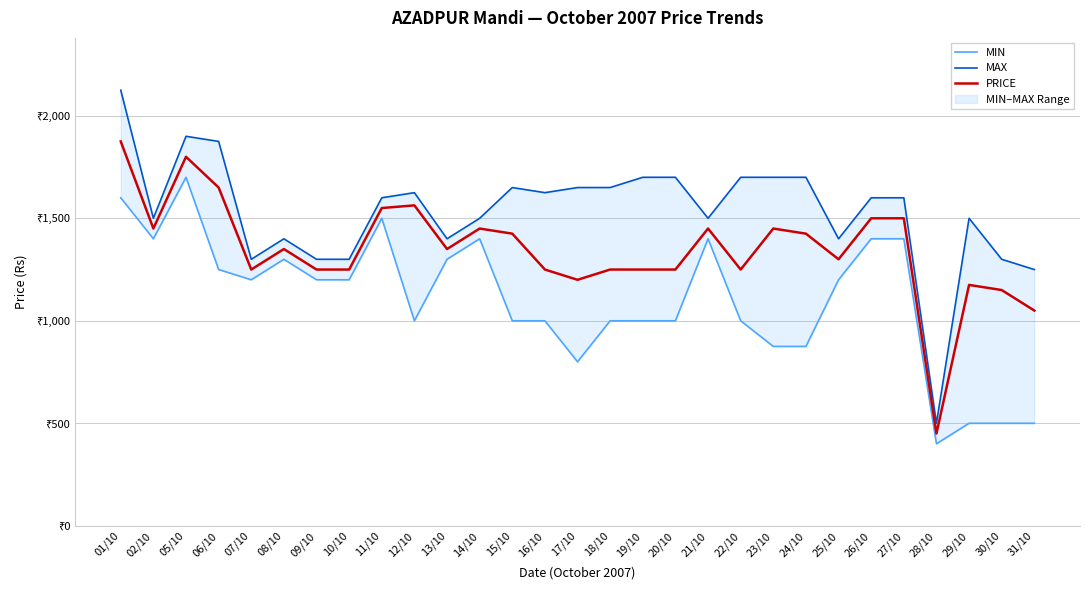

What is the total value across all series at 26/10?

4500